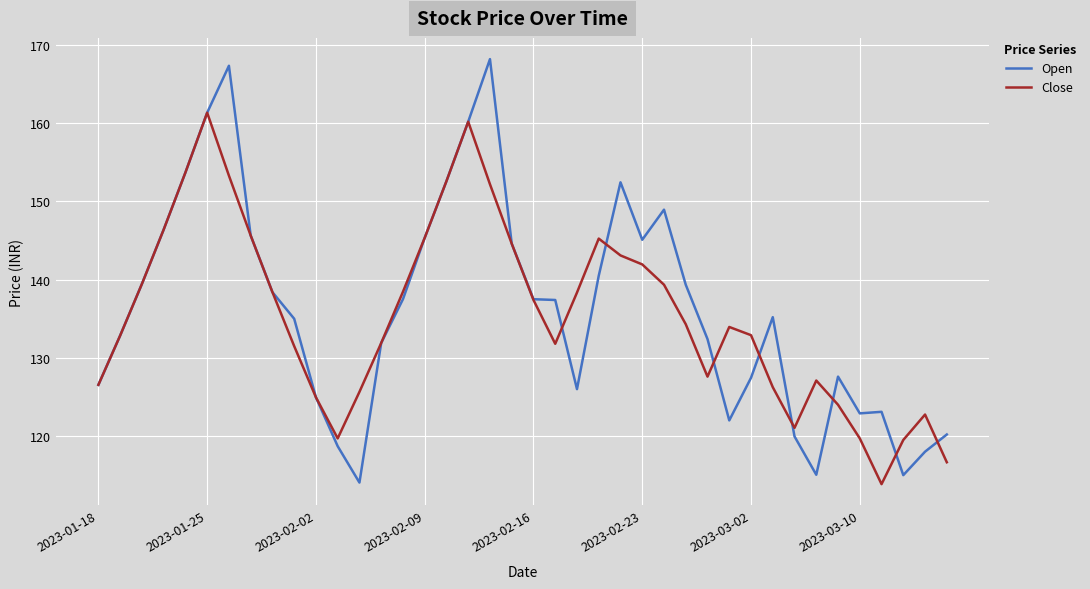

What is the sum of all Open values?

5450.9